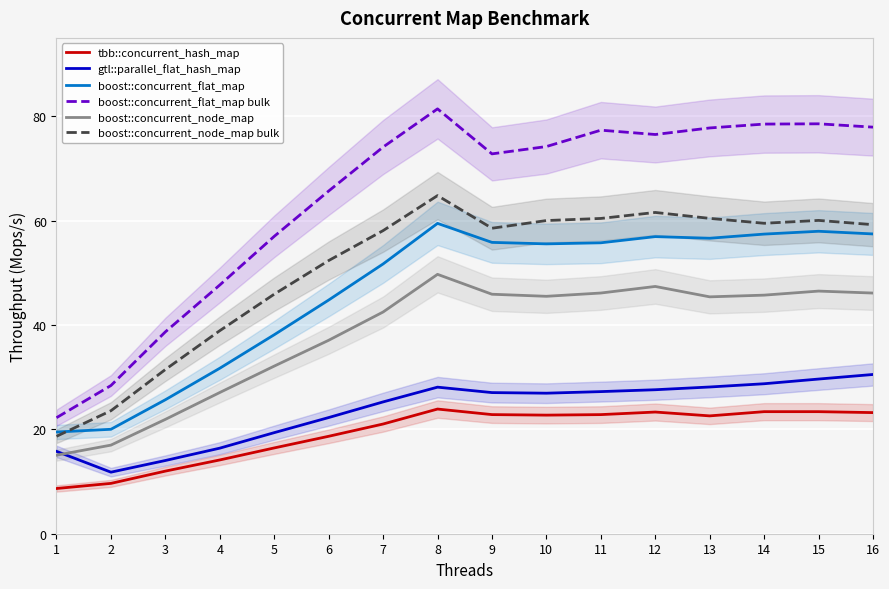

Which series has the widest spread of values?

boost::concurrent_flat_map bulk